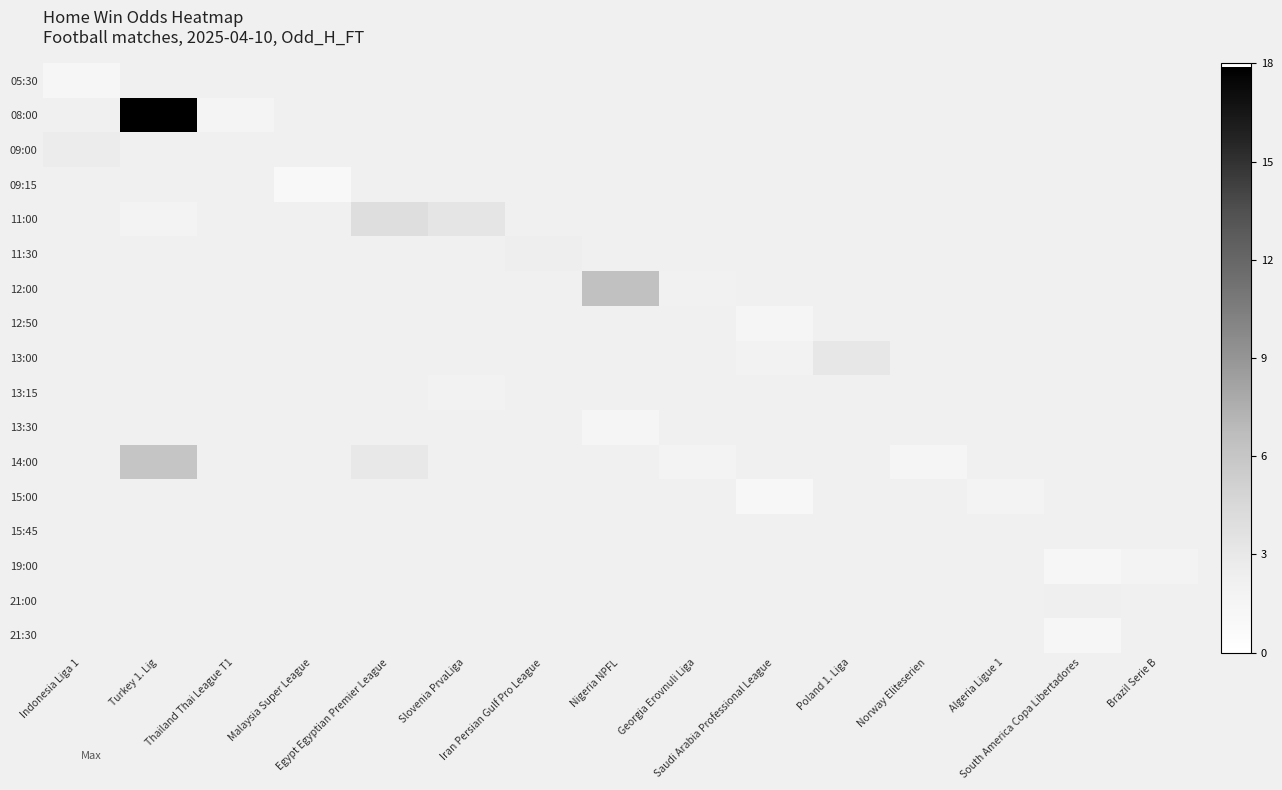

Count the number of categories in the chart.

15